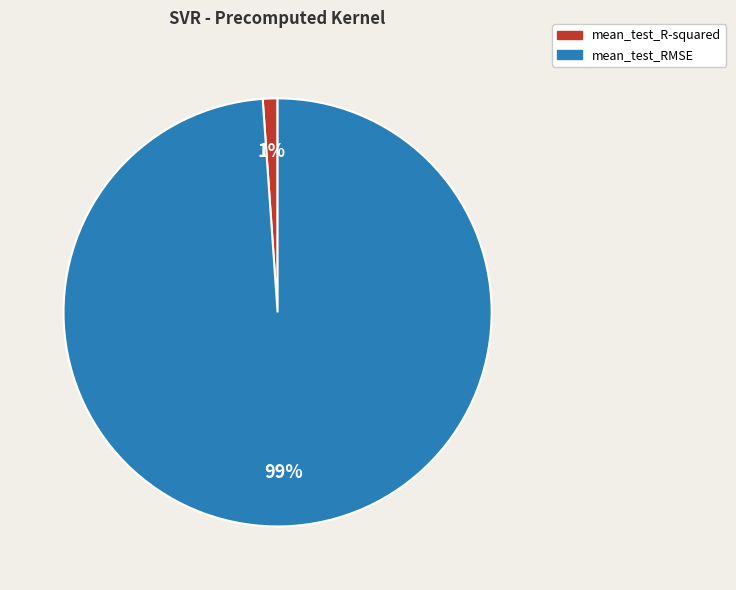

Is mean_test_RMSE the majority of the pie?

Yes